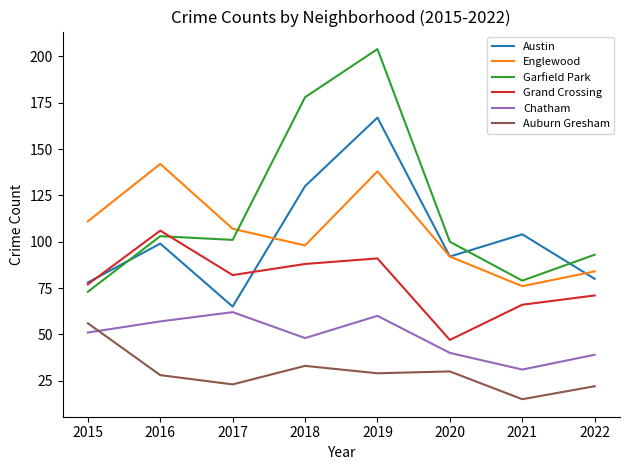

How many series are shown in this chart?

6